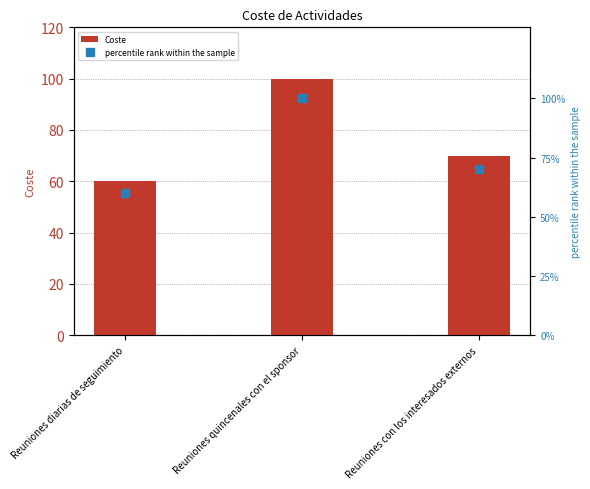

Count the percentile rank within the sample values in the range 60 to 100.

3